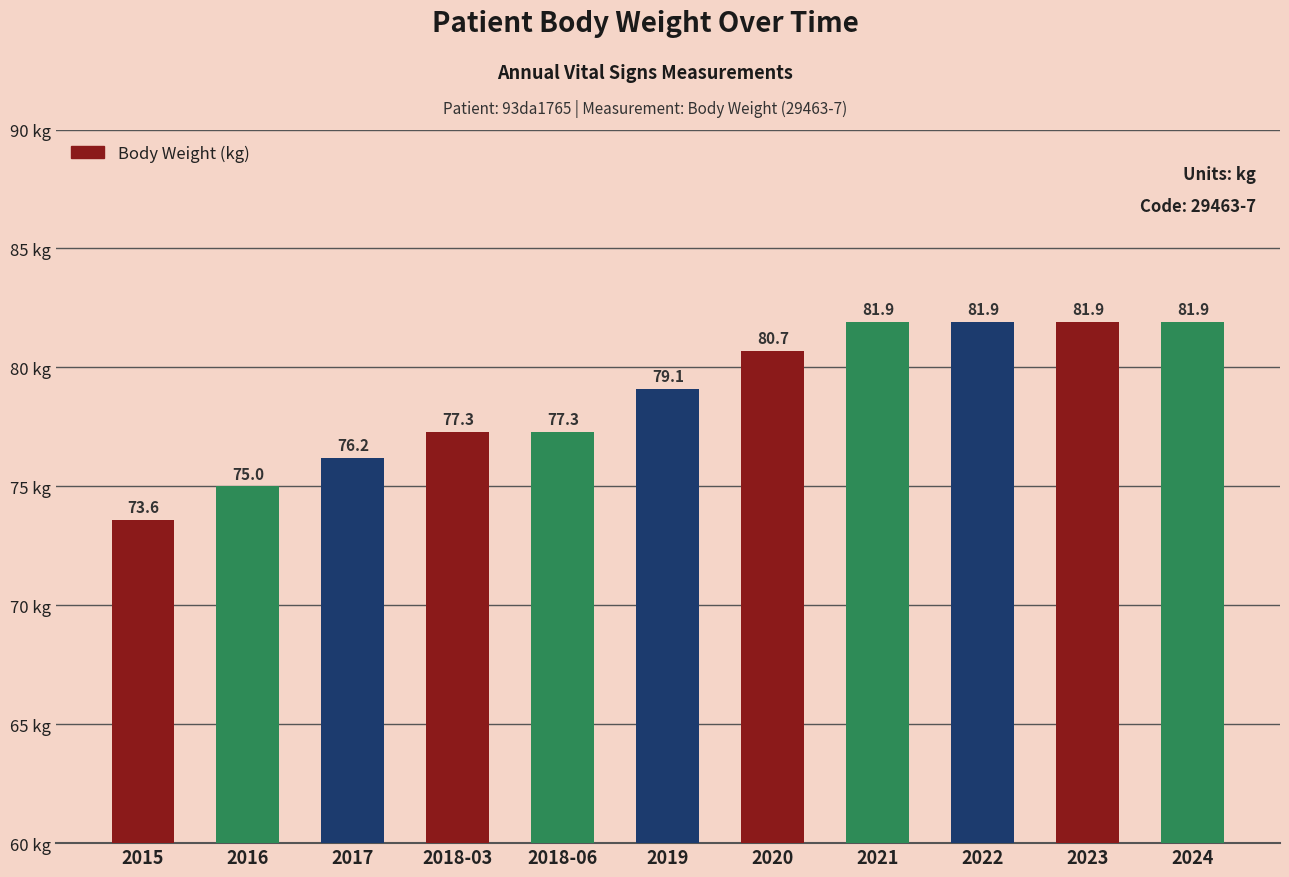

Between 2018-06 and 2024, which is larger?

2024